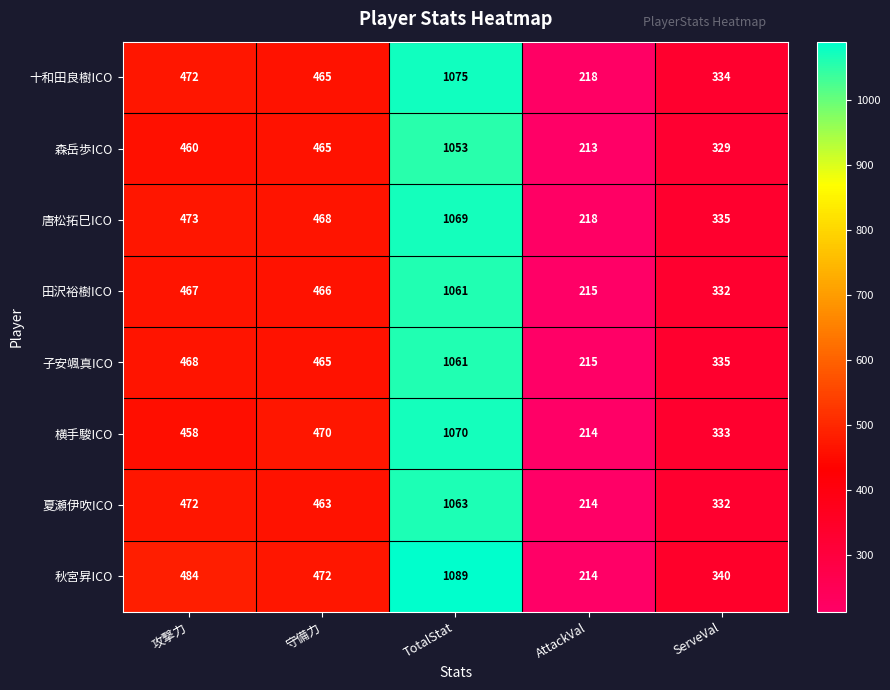

At which label is 田沢裕樹ICO closest to 638?

攻撃力